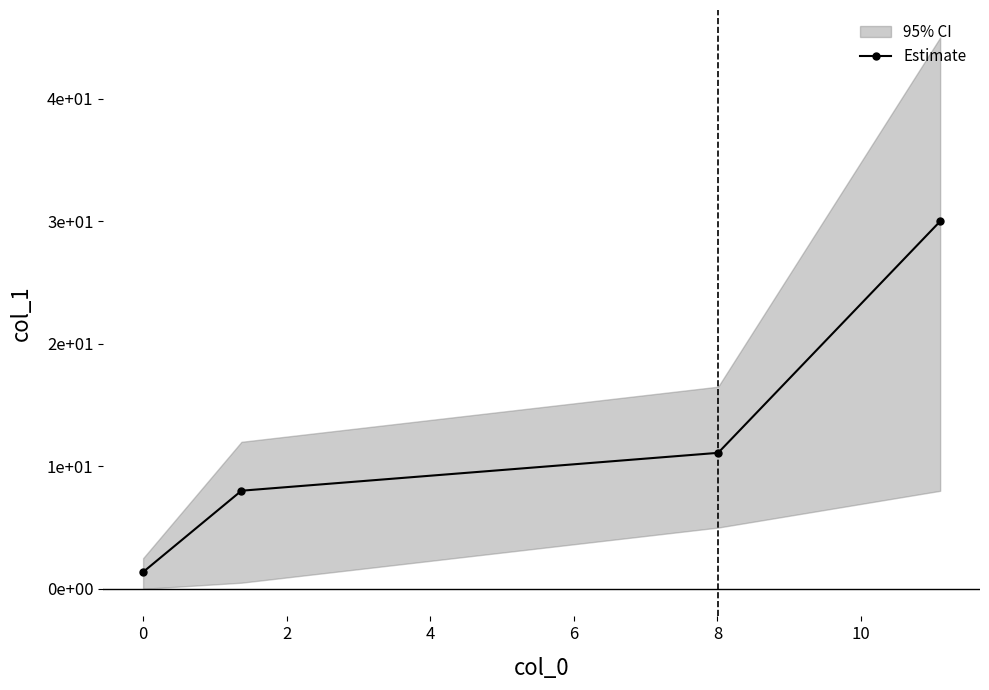

What is the sum of all values?

50.5